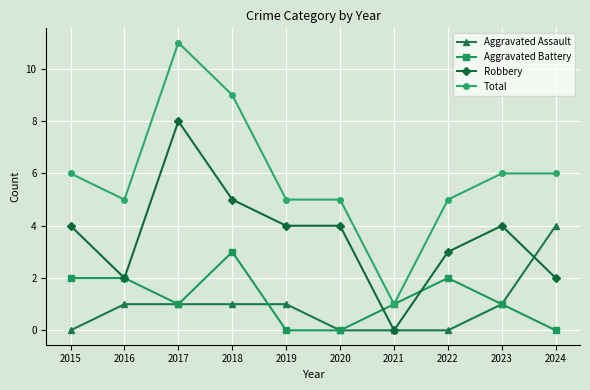

What is the difference between the Robbery values at 2024 and 2015?

2